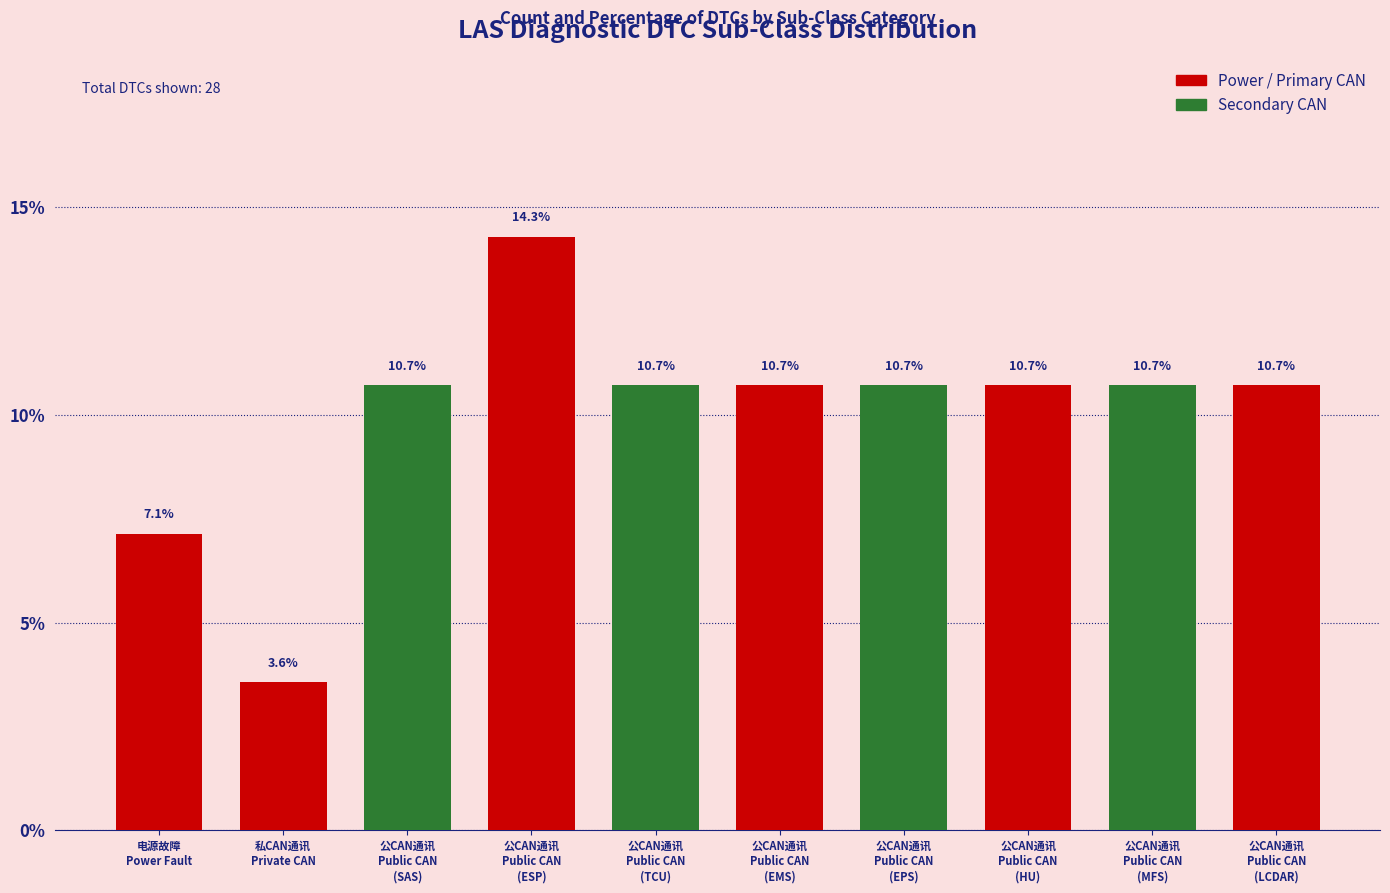

True or false: the data shows 10.7 at 公CAN通讯
Public CAN
(MFS).

True